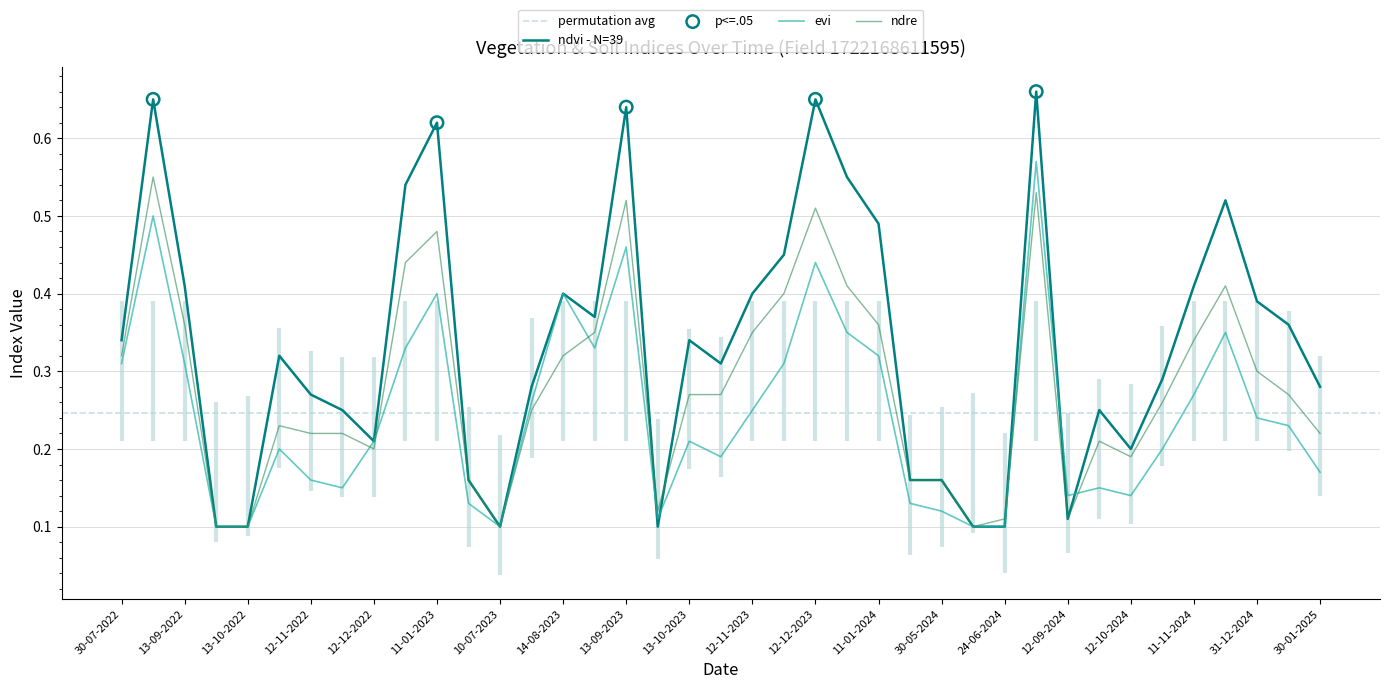

What are all the series names shown in the legend?

ndvi, evi, ndre